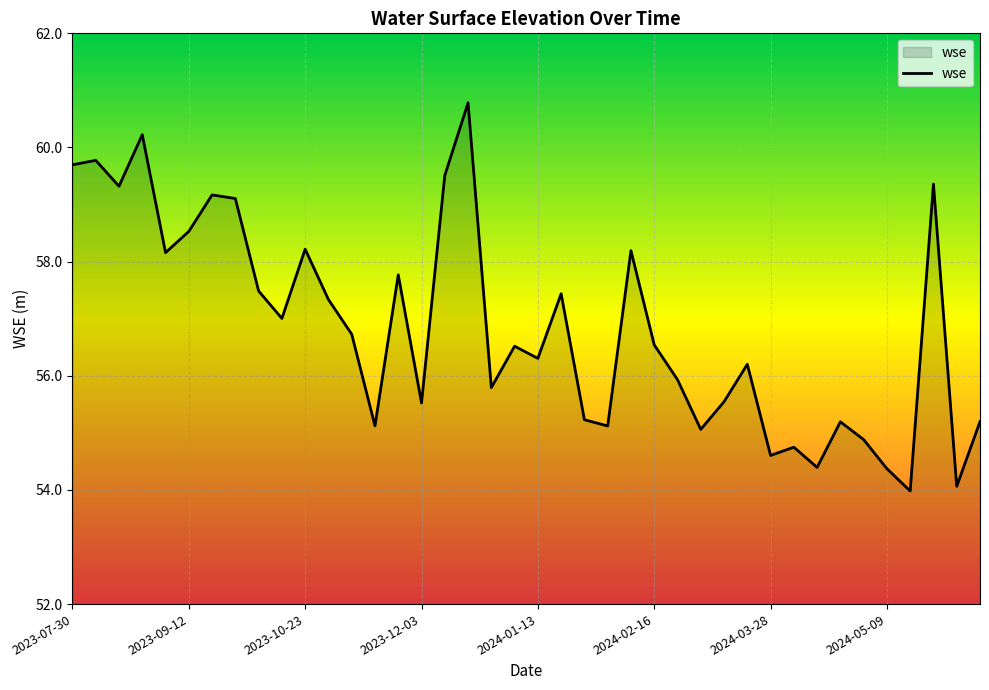

How many interior local valleys (lower than both neighbors) does the data have?

13